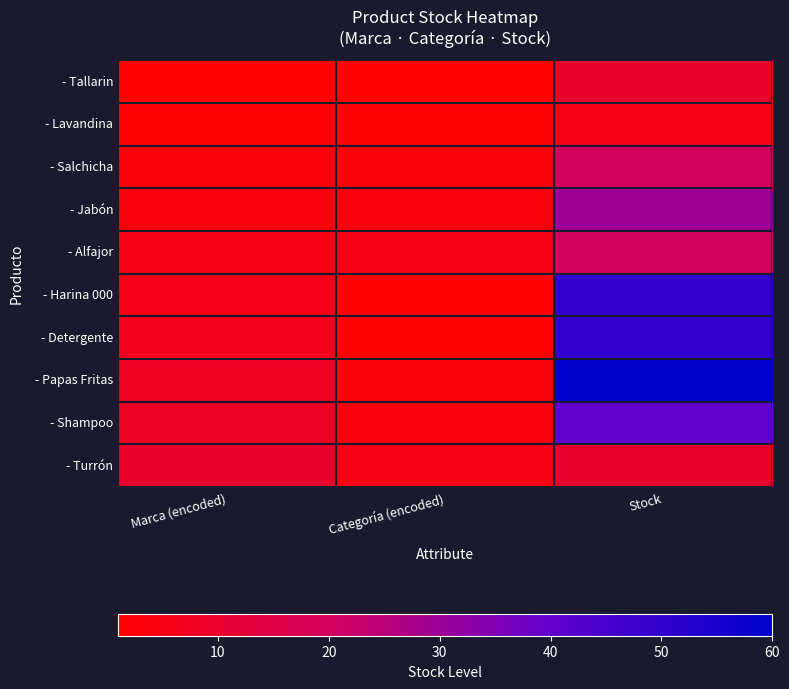

What is the total value across all series at Categoría (encoded)?

30